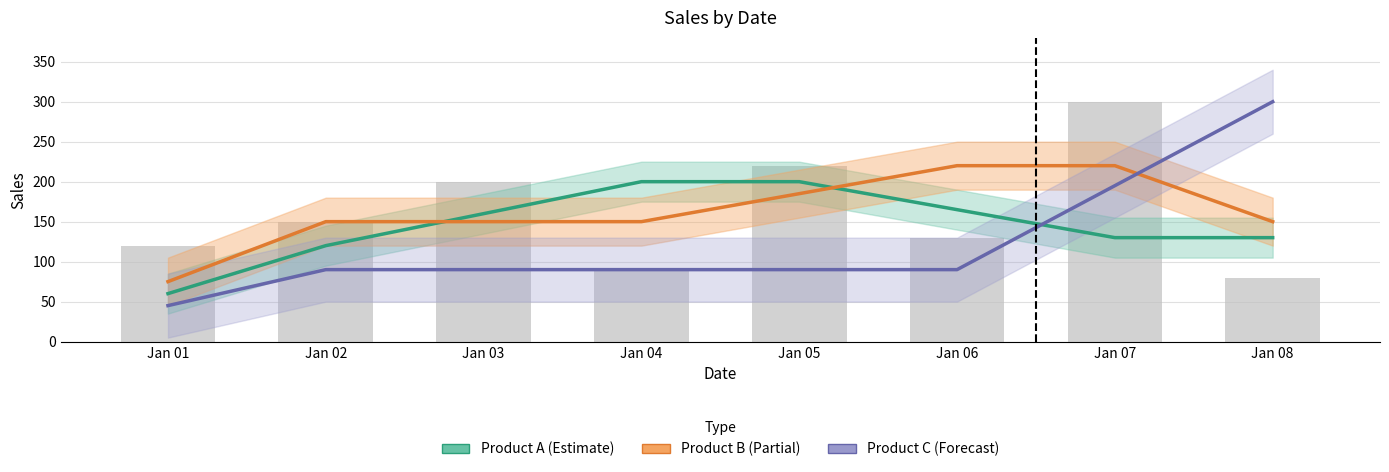

Which series has the largest total across all categories?

Product B (Partial)